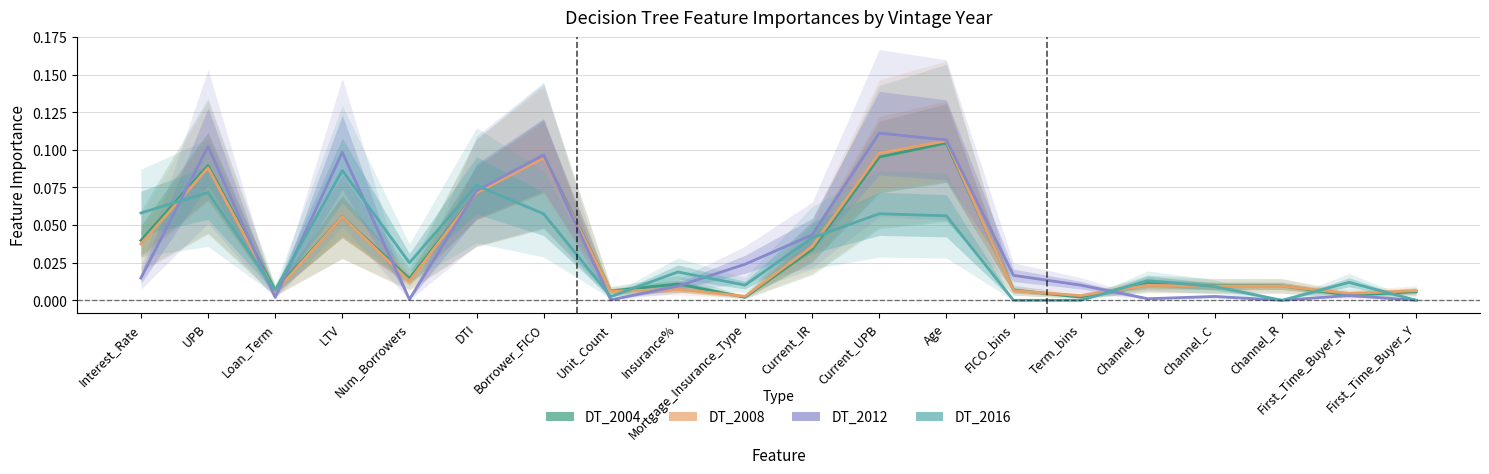

Rank the categories by DT_2012 value from lowest to highest.

Channel_R, First_Time_Buyer_Y, Unit_Count, Num_Borrowers, Channel_B, Loan_Term, Channel_C, First_Time_Buyer_N, Insurance%, Term_bins, Interest_Rate, FICO_bins, Mortgage_Insurance_Type, Current_IR, DTI, Borrower_FICO, LTV, UPB, Age, Current_UPB